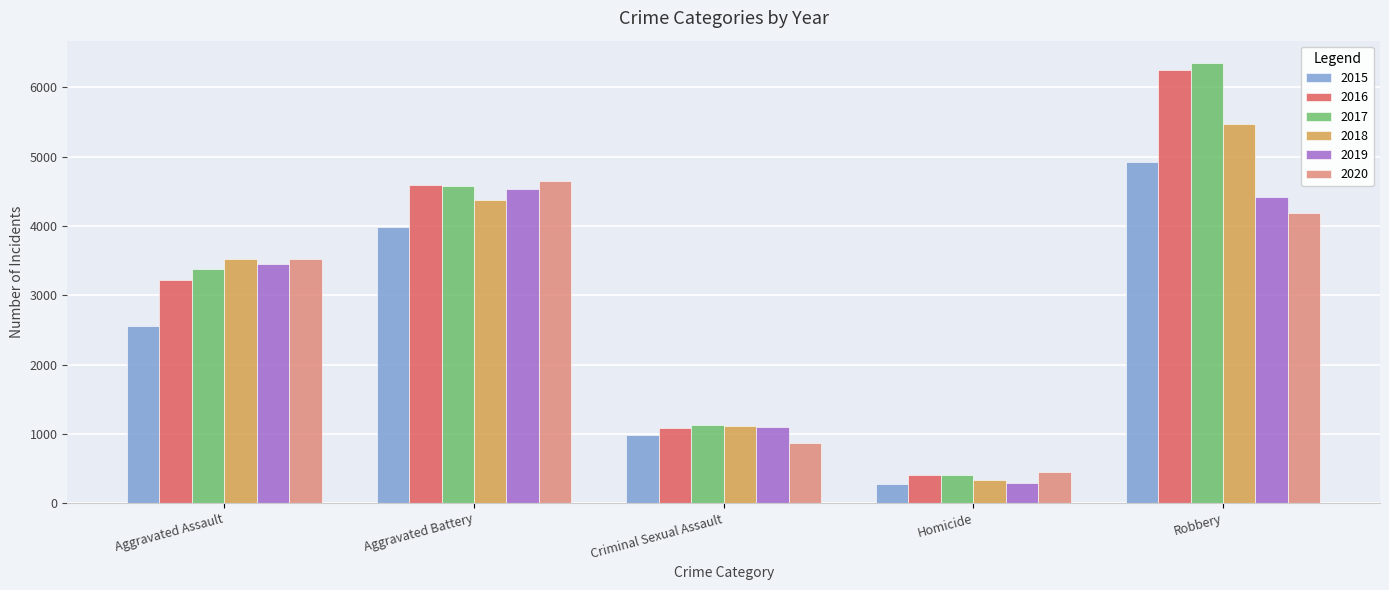

At how many categories does at least one series exceed 3470?

3